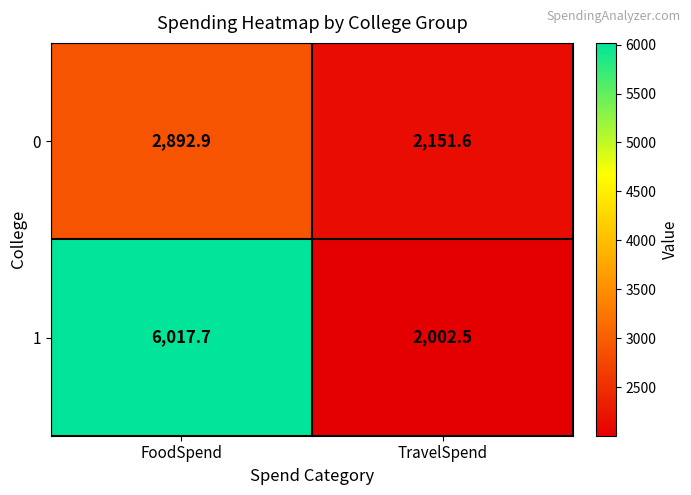

At which category is the sum across all series the highest?

FoodSpend